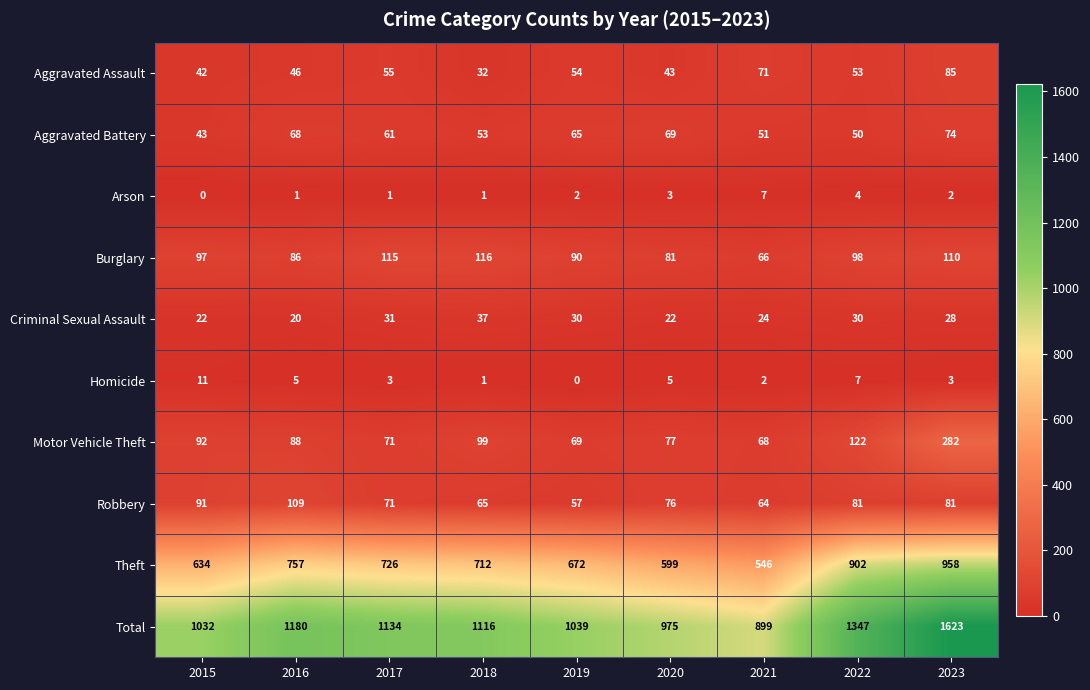

At which category is the sum across all series the highest?

2023